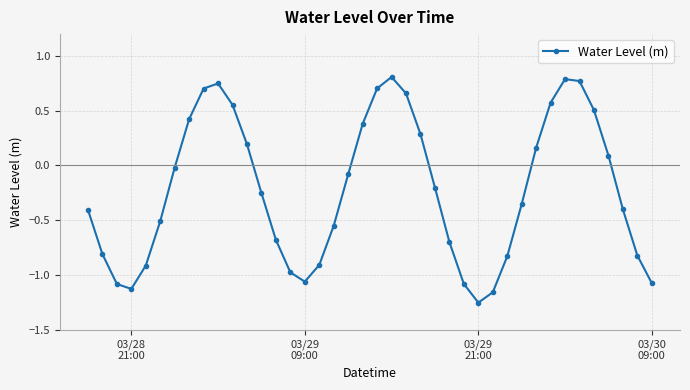

What is the value of the 36th point from the left?

0.5